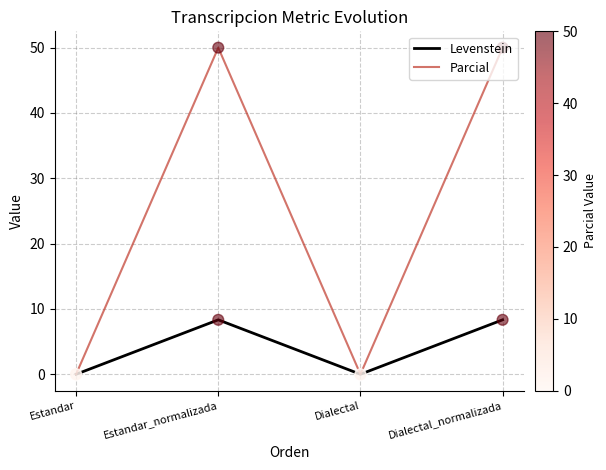

Which series has the largest total across all categories?

Parcial